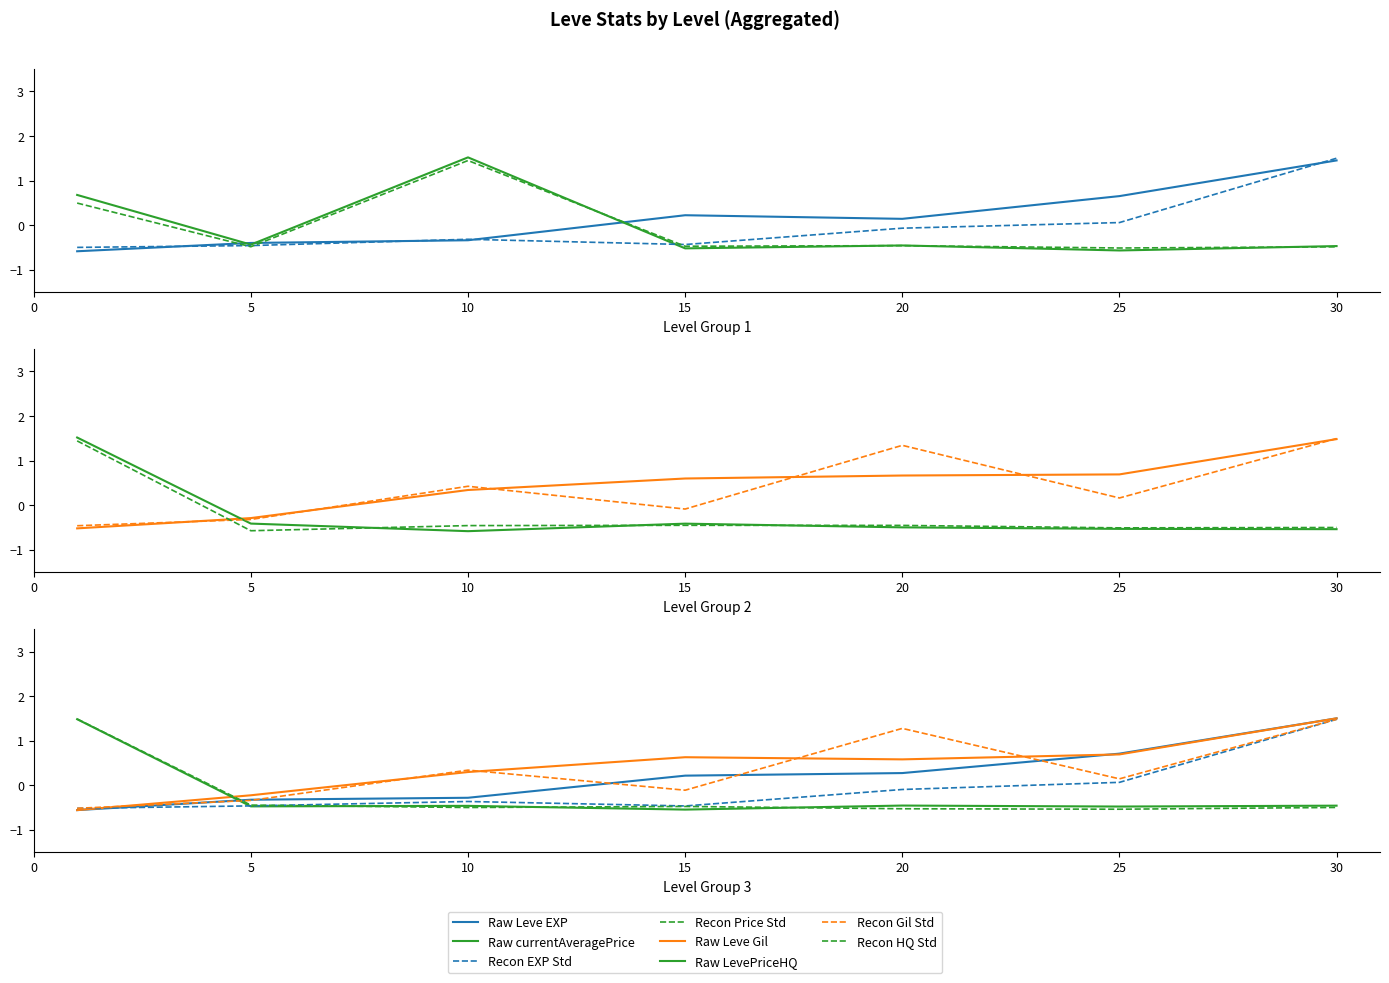

True or false: LevePriceHQ and currentAveragePriceHQ cross at least once.

True